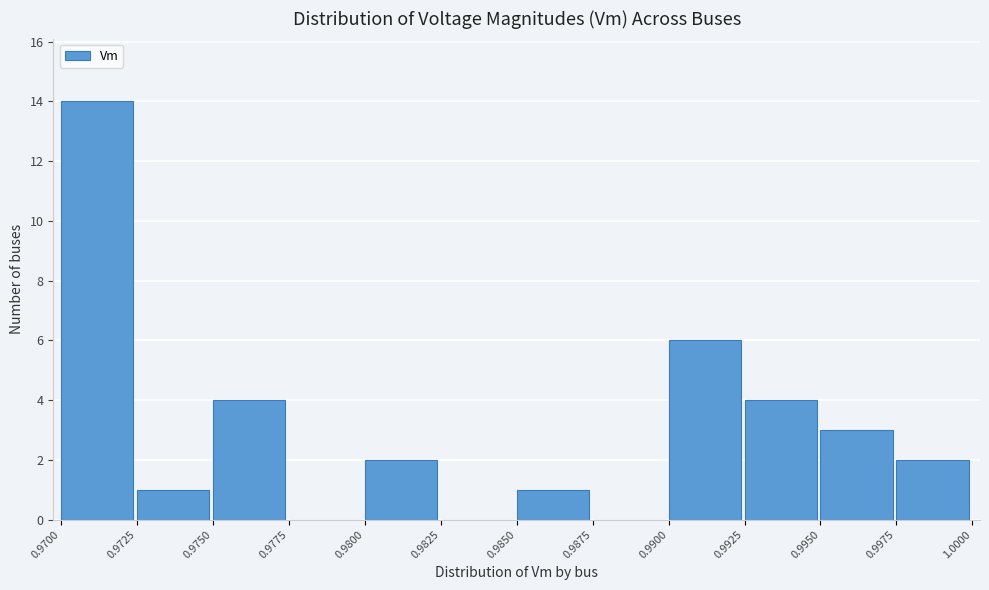

Reading left to right, transcribe this chart: for each bar, give the range it covers on the x-axis and its height. The values are not printed on the chart, so give them approximately, as read against the axis.

0.9700 to 0.9725: 14
0.9725 to 0.9750: 1
0.9750 to 0.9775: 4
0.9775 to 0.9800: 0
0.9800 to 0.9825: 2
0.9825 to 0.9850: 0
0.9850 to 0.9875: 1
0.9875 to 0.9900: 0
0.9900 to 0.9925: 6
0.9925 to 0.9950: 4
0.9950 to 0.9975: 3
0.9975 to 1.0000: 2